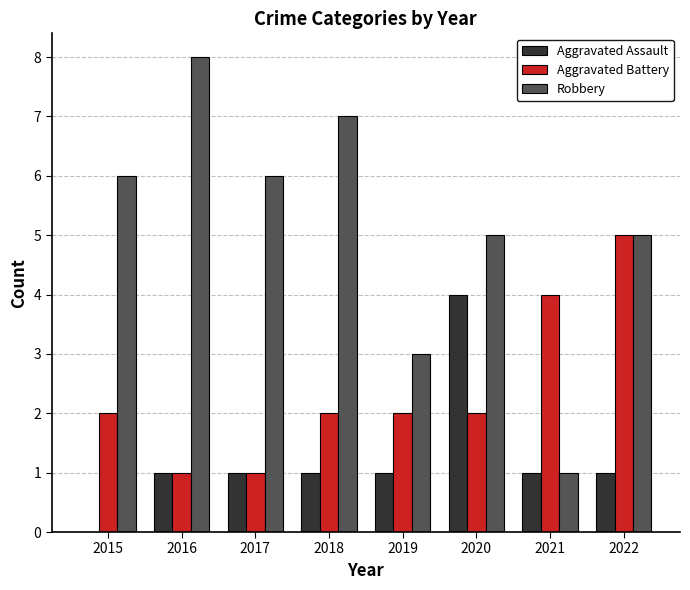

What are all the series names shown in the legend?

Aggravated Assault, Aggravated Battery, Robbery